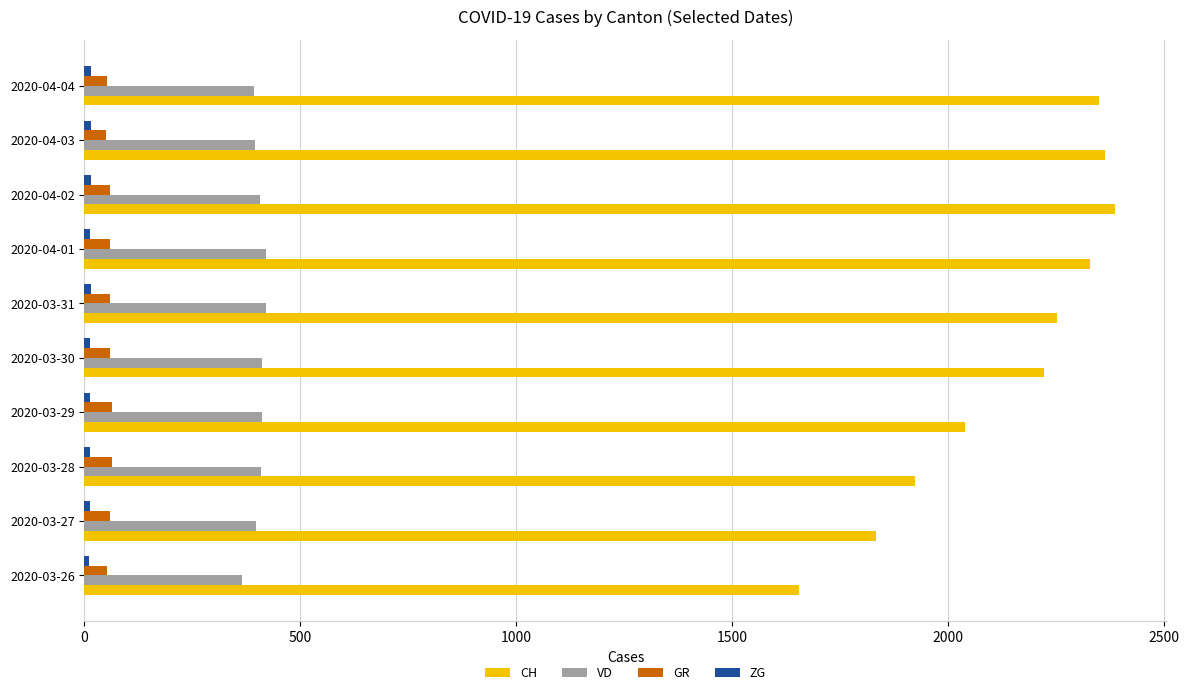

The value of GR at 2020-03-28 is 63. True or false?

True